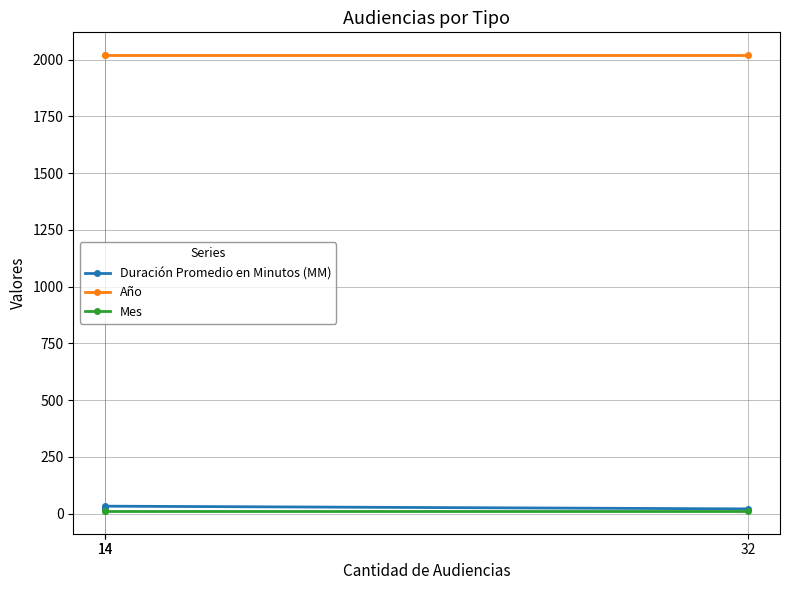

Is the value of Año at 32 greater than the value of Duración Promedio en Minutos (MM) at 14?

Yes